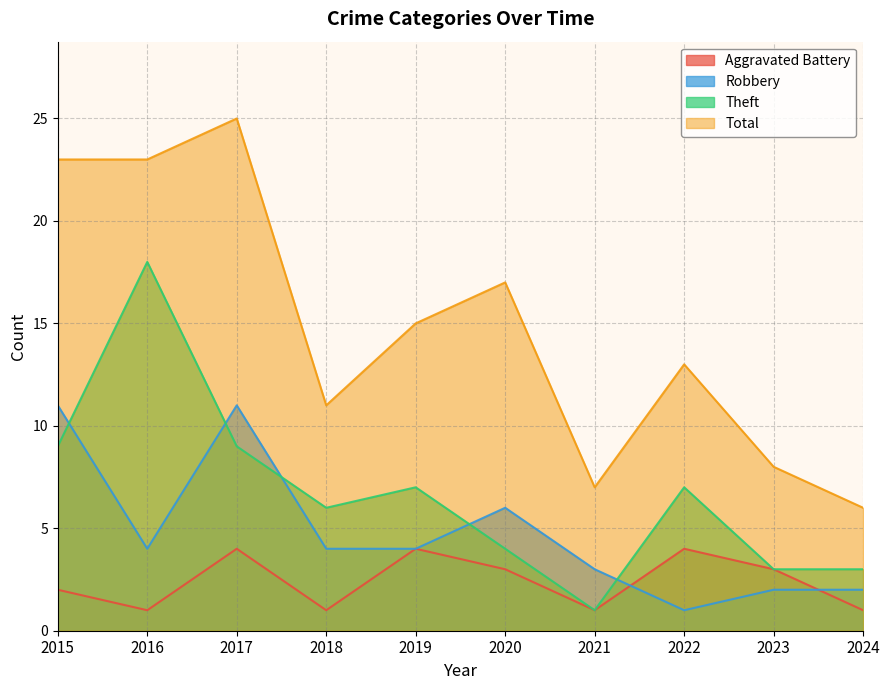

True or false: Robbery and Aggravated Battery cross at least once.

True